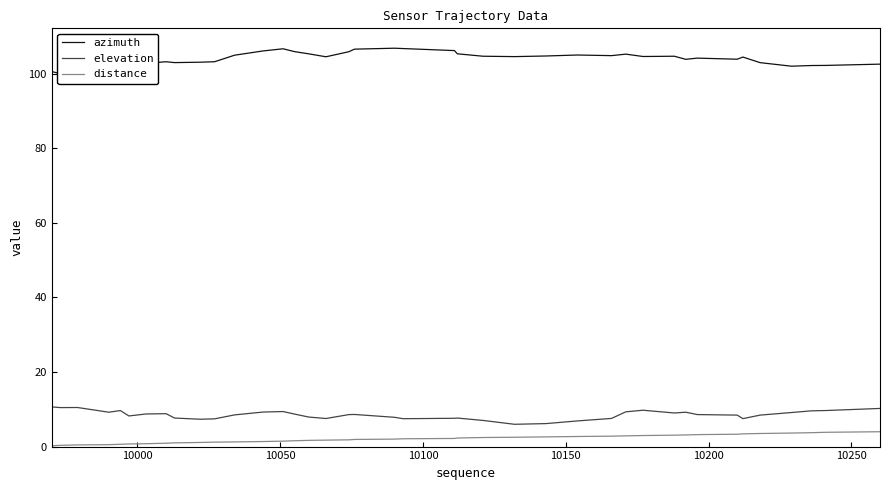

True or false: elevation and distance cross at least once.

False